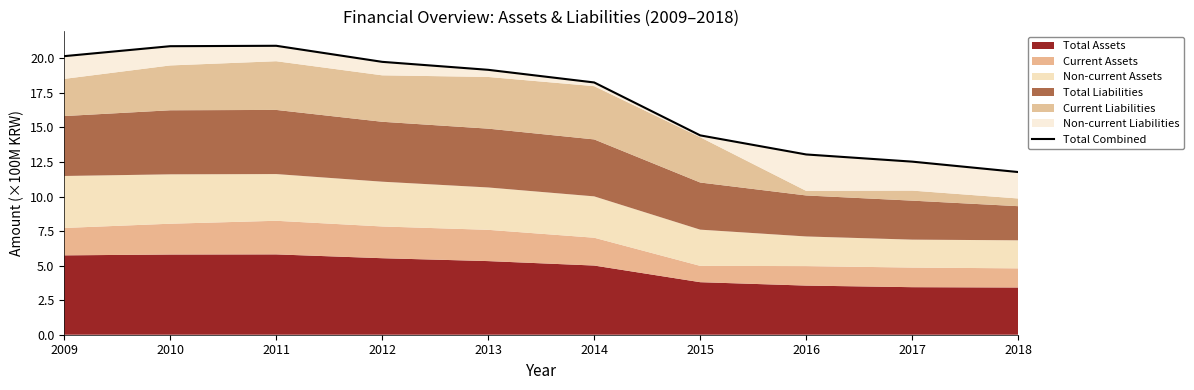

Reading left to right, extract all data points from this chart.

2009=20.2	2010=20.9	2011=20.9	2012=19.8	2013=19.2	2014=18.3	2015=14.4	2016=13.0	2017=12.5	2018=11.8